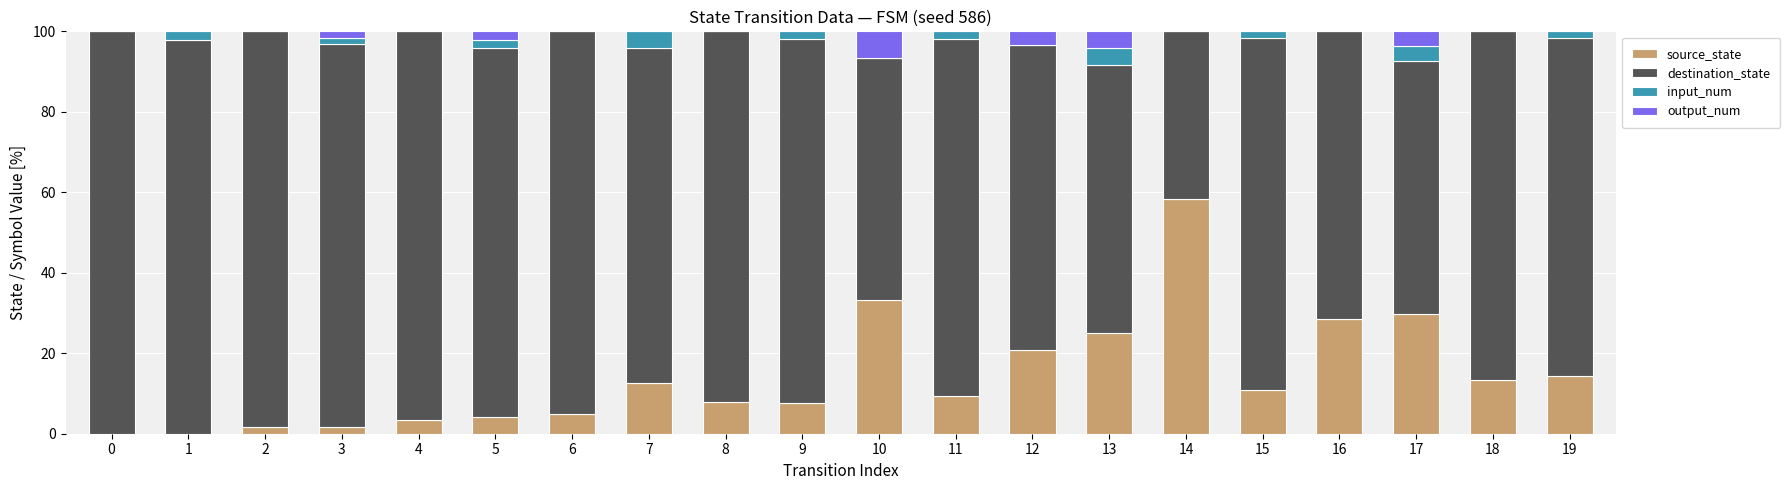

What is the total value across all series at 16?

100.0